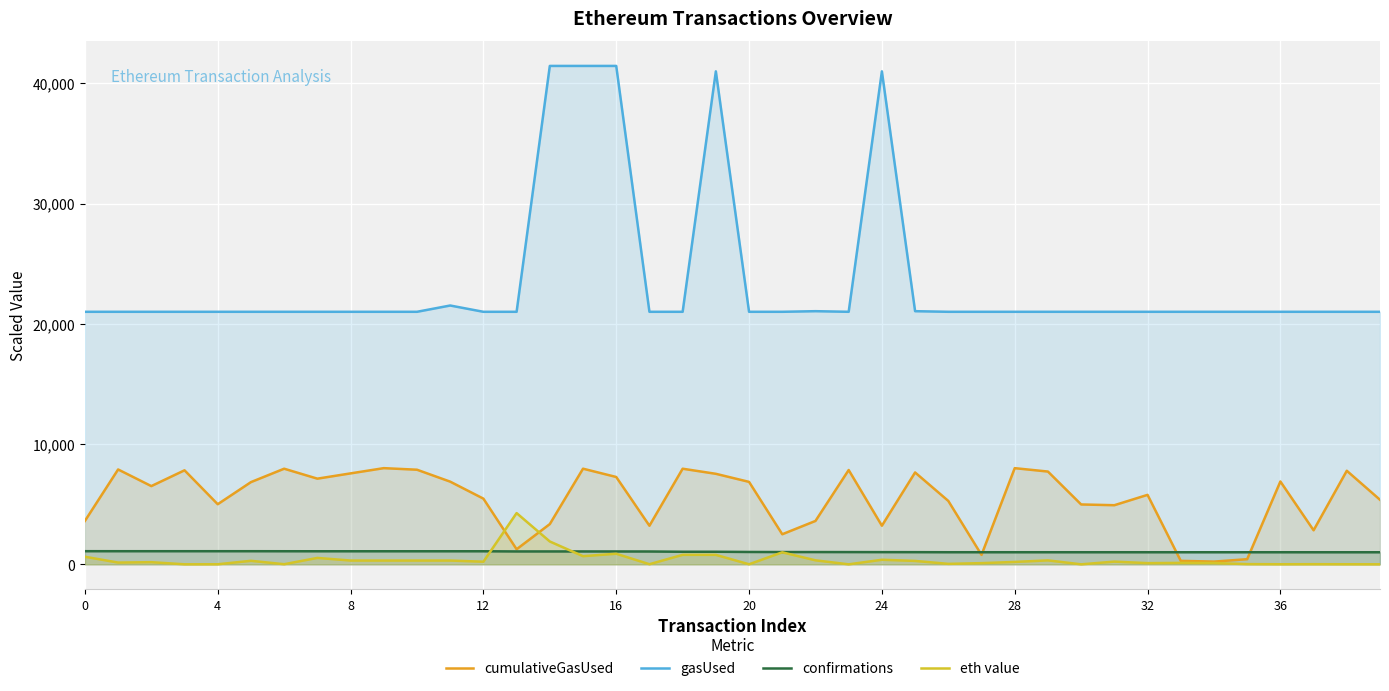

Reading left to right, extract all data points from this chart.

cumulativeGasUsed: 3609.3	7889.5	6505.9	7819.8	4998.8	6837.3	7951.7	7124.6	7562.9	7998.8	7868.2	6876.1	5462.7	1253.9	3347.6	7953.7	7263.4	3210.1	7951.0	7527.7	6856.2	2502.0	3609.0	7842.8	3212.0	7640.8	5272.7	784.8	7997.6	7715.1	4979.3	4916.7	5777.1	290.3	226.4	428.8	6889.6	2832.0	7780.9	5368.4
gasUsed: 21000.0	21000.0	21000.0	21000.0	21000.0	21000.0	21000.0	21000.0	21000.0	21000.0	21000.0	21523.0	21000.0	21000.0	41446.0	41446.0	41446.0	21000.0	21000.0	40995.0	21000.0	21000.0	21051.0	21000.0	40995.0	21051.0	21000.0	21000.0	21000.0	21000.0	21000.0	21000.0	21000.0	21000.0	21000.0	21000.0	21000.0	21000.0	21000.0	21000.0
confirmations: 1093.2	1092.3	1092.3	1092.2	1092.2	1092.2	1089.2	1087.4	1087.2	1087.2	1087.2	1087.2	1086.9	1072.2	1072.1	1071.8	1070.3	1067.9	1046.8	1046.8	1028.3	1022.0	1021.8	1018.9	1015.4	1012.9	1006.9	1006.7	1006.7	1006.3	1006.2	1006.1	1006.1	1005.8	1005.7	1005.5	1005.3	1004.6	1004.3	1004.1
eth value: 631.8	146.7	179.8	2.4	6.0	294.0	11.0	534.3	316.0	316.0	316.0	316.0	218.0	4262.0	1900.0	678.0	880.0	10.7	790.0	788.0	5.7	1000.0	334.0	1.0	380.4	284.5	40.0	100.0	200.0	330.0	1.0	226.3	100.0	121.1	108.7	18.7	7.0	12.0	7.0	3.4